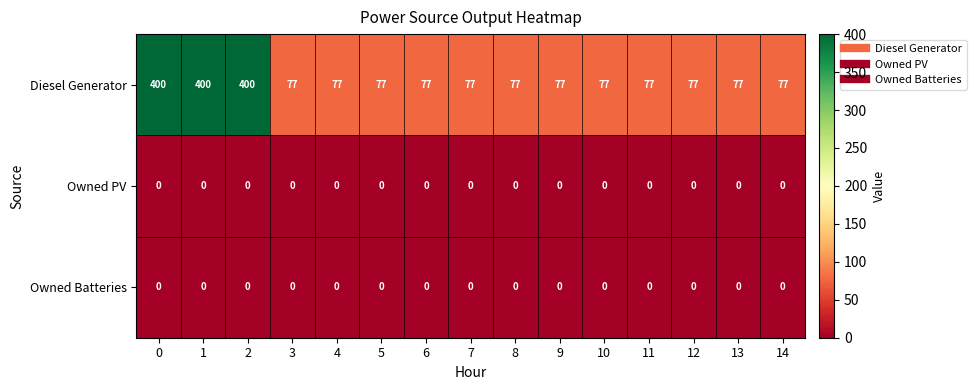

Is the value of Diesel Generator at 11 greater than the value of Owned PV at 8?

Yes